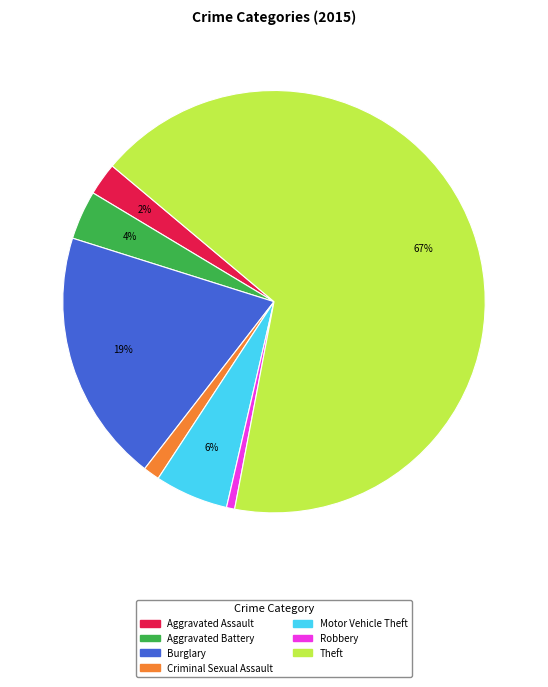

Is there any slice that represents more than half of the pie?

Yes